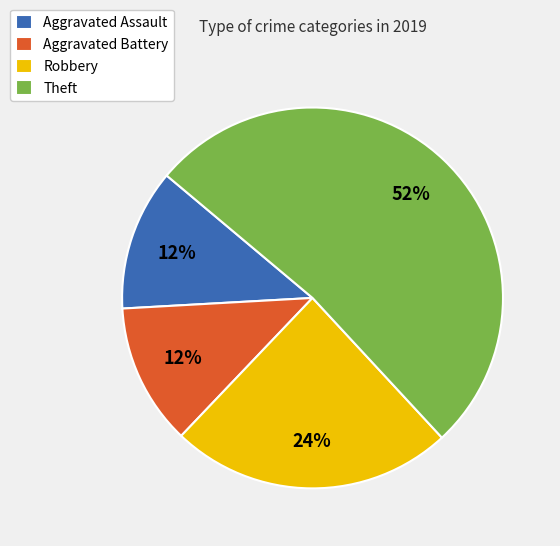

Do Aggravated Assault and Robbery together represent more than half of the pie?

No